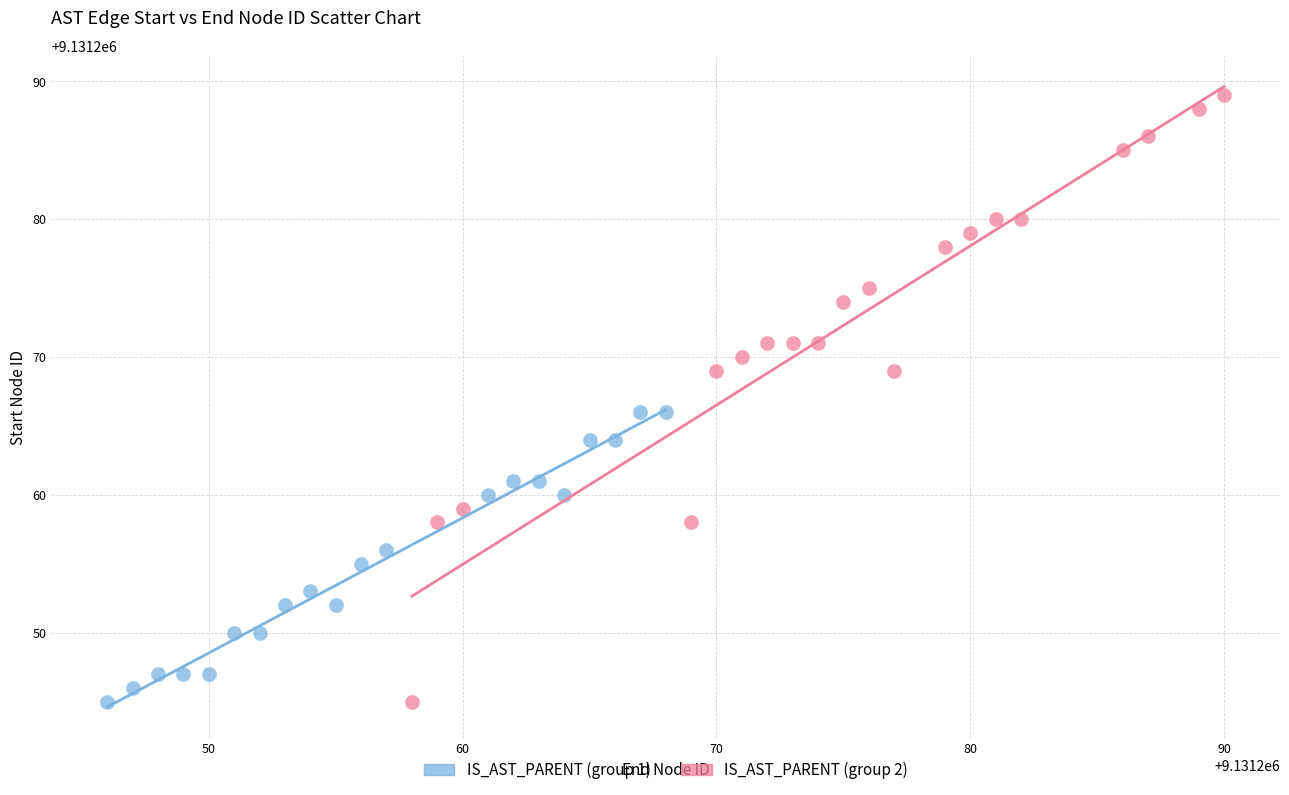

Which series has the widest spread of Y values?

IS_AST_PARENT (group 2)